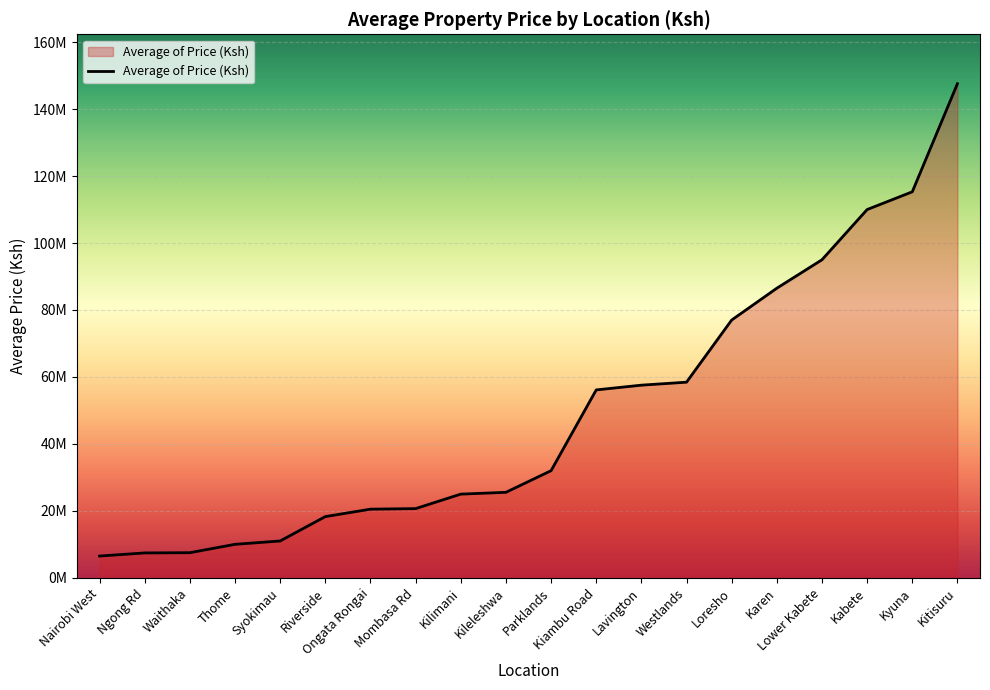

What is the value of the 13th point from the left?

57541000